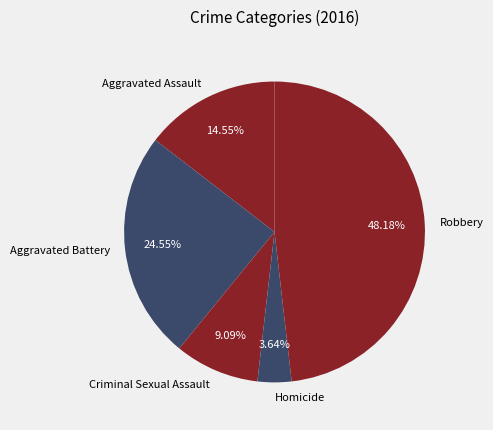

Combined, what portion of the pie is Criminal Sexual Assault and Robbery?

57.3%